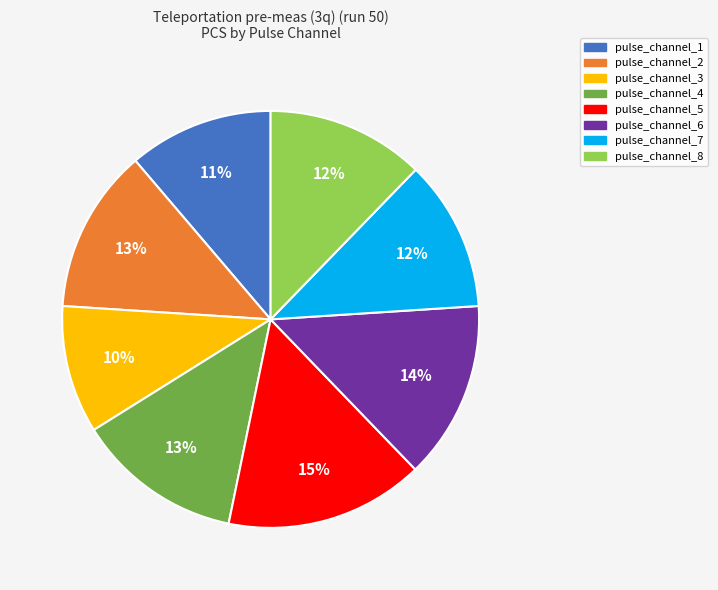

To the nearest percent, what portion does pulse_channel_8 represent?

12%